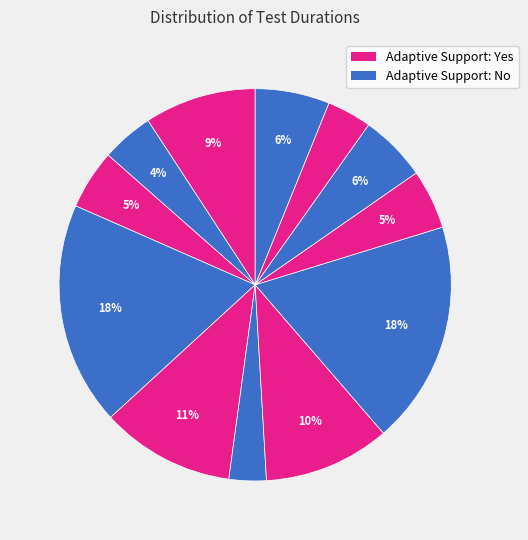

How many segments does this pie chart have?

12